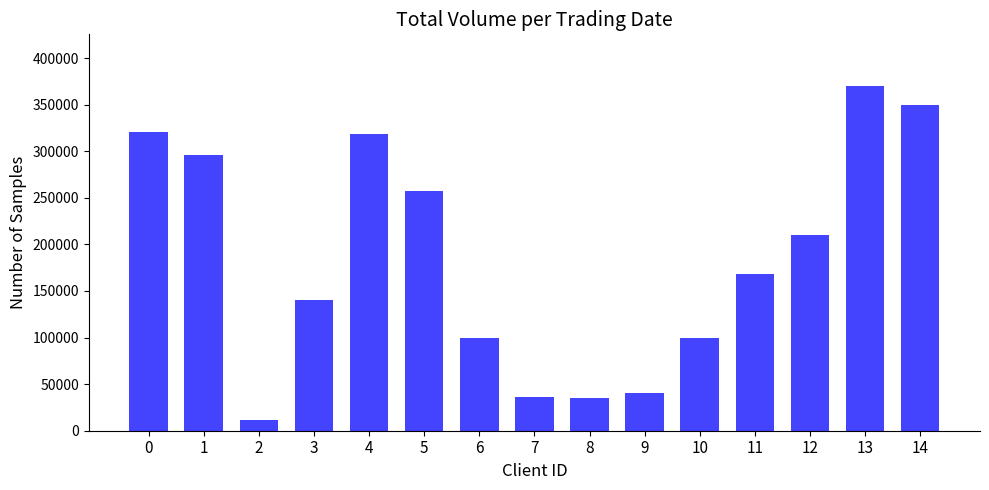

What is the minimum value shown in the chart?

11000